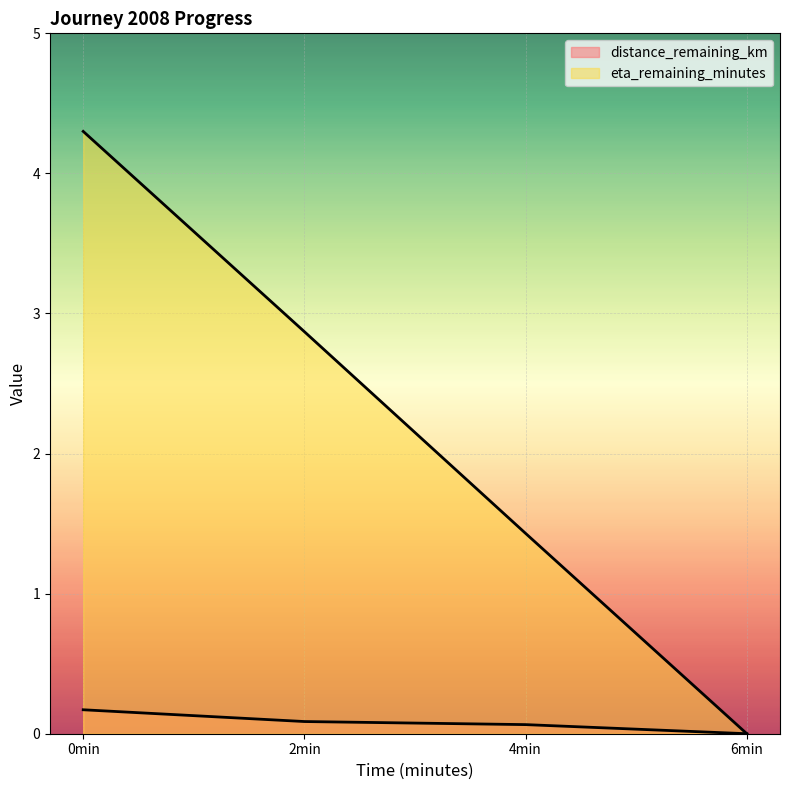

At which label is distance_remaining_km closest to 0?

6min